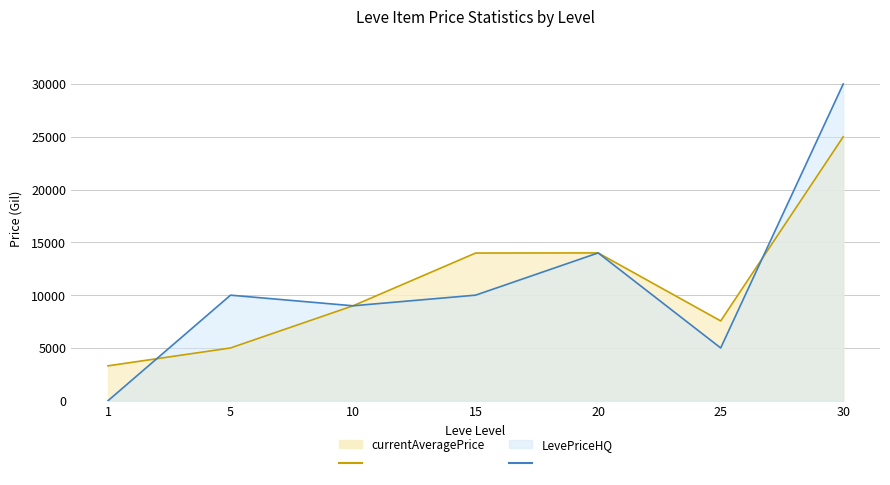

Reading left to right, list all the values displayed in this chart.

currentAveragePrice: 1=3307.0	5=4999.5	10=8993.0	15=13987.7	20=14000.0	25=7560.0	30=25000.0
LevePriceHQ: 1=0.0	5=9999.7	10=8993.0	15=10000.0	20=14000.0	25=5000.0	30=30000.0